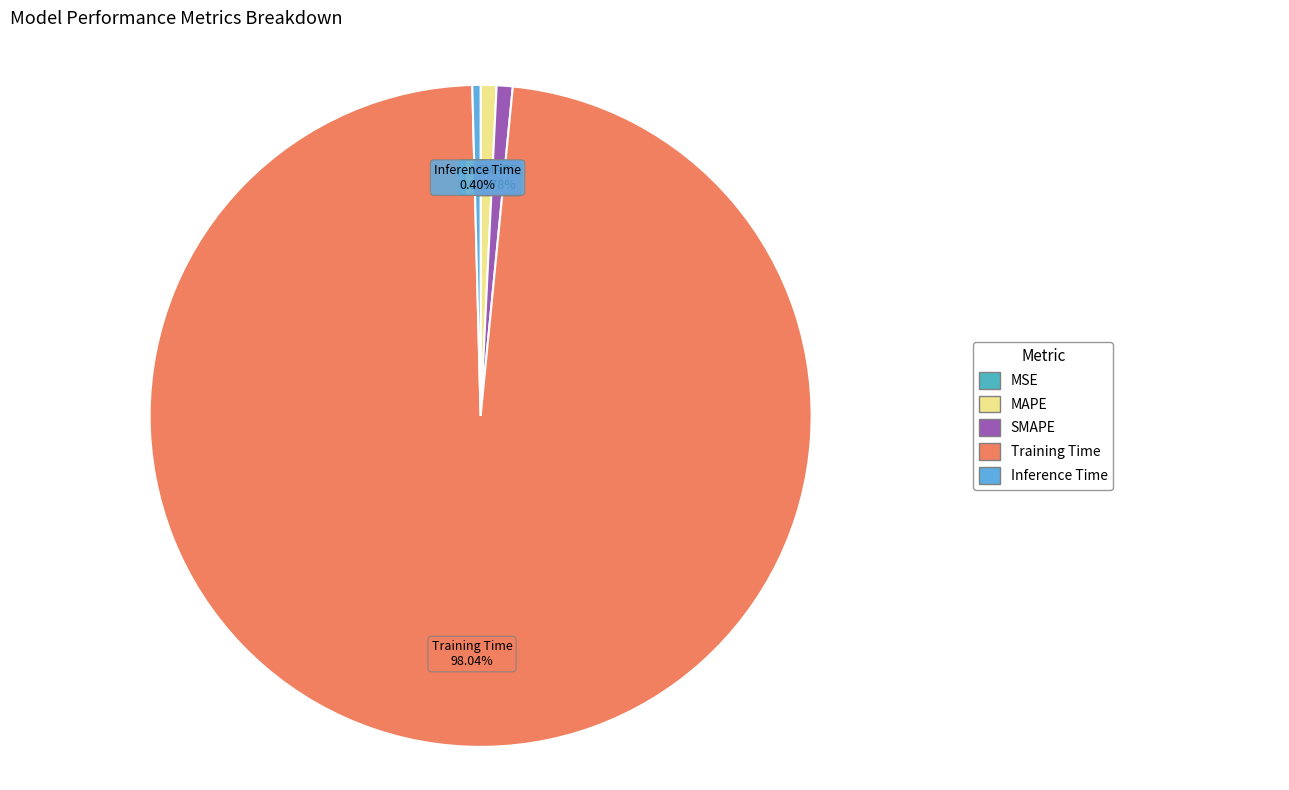

Rank the categories by value from lowest to highest.

MSE, Inference Time, MAPE, SMAPE, Training Time